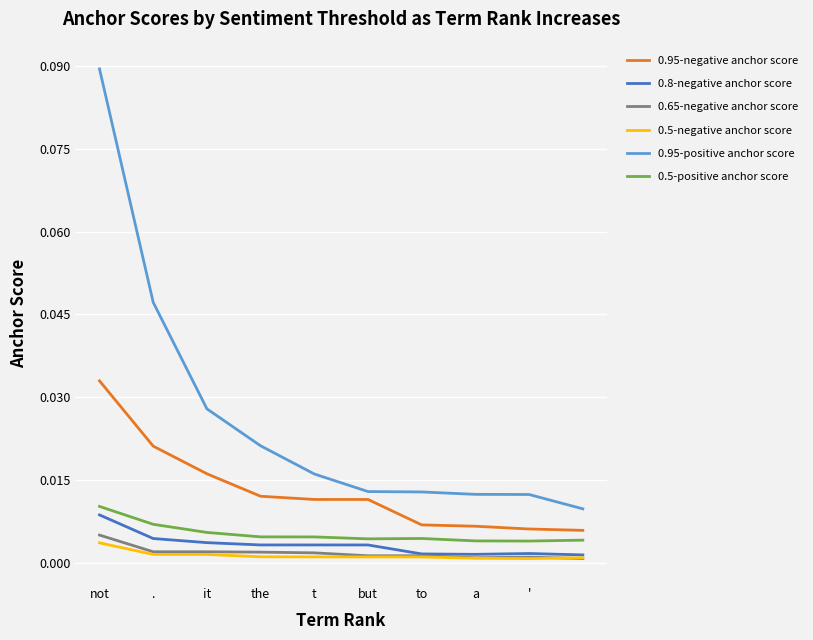

True or false: 0.65-negative anchor score and 0.95-positive anchor score cross at least once.

False